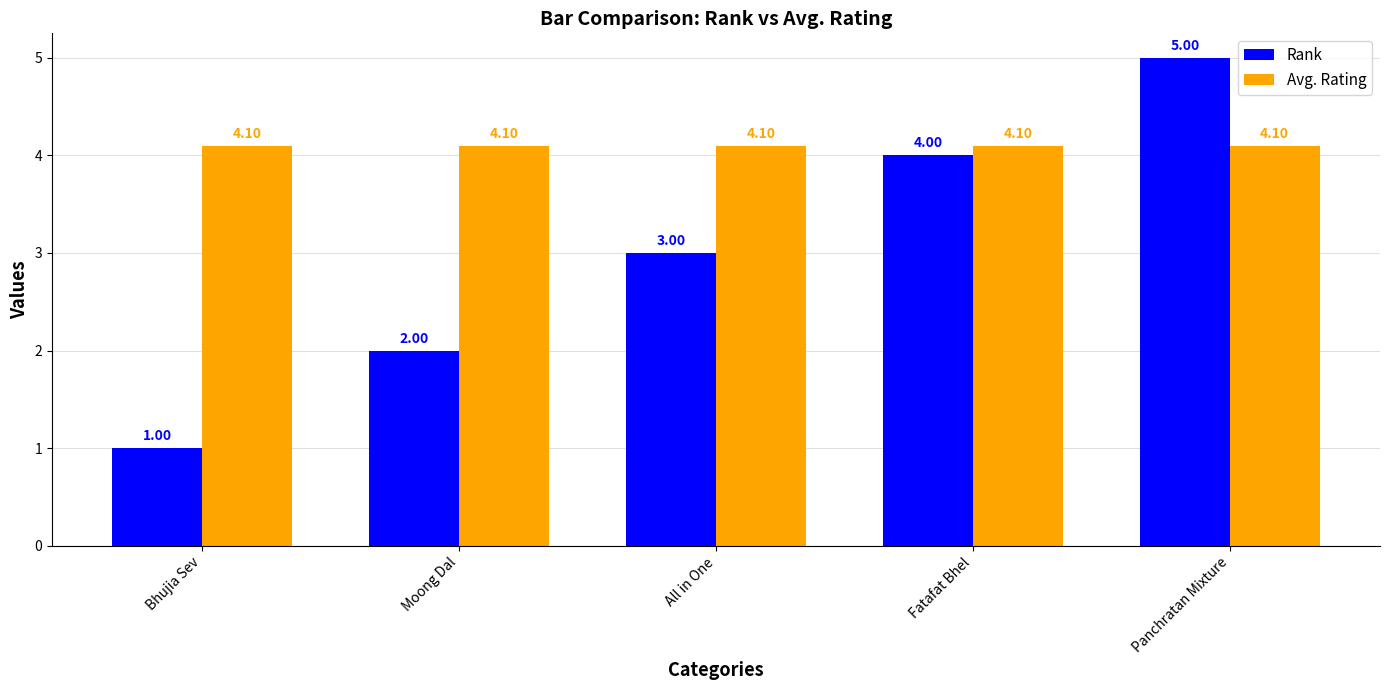

What is the minimum value for Avg. Rating?

4.1